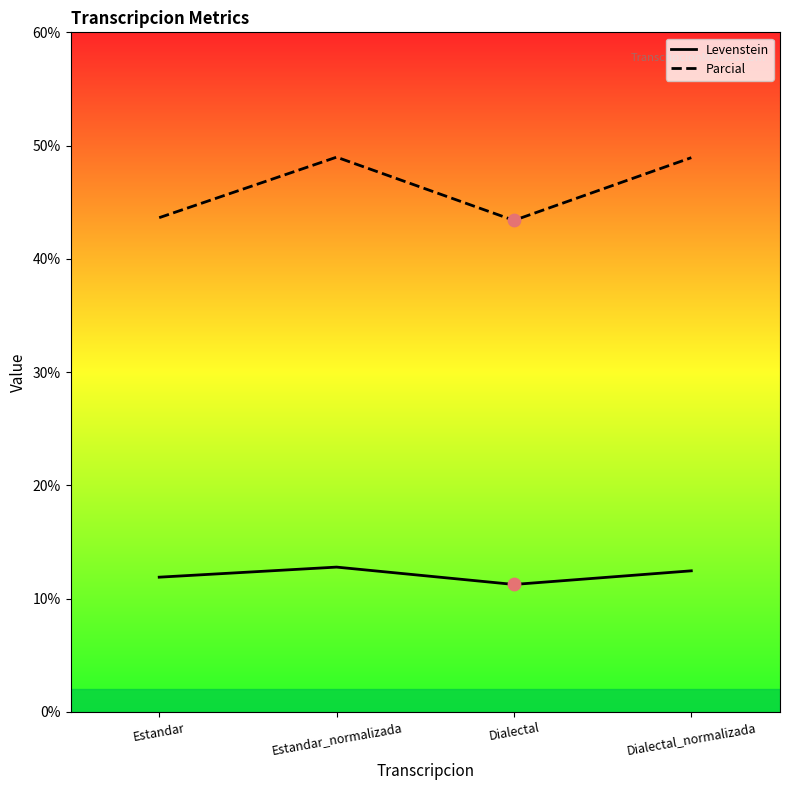

What are all the series names shown in the legend?

Levenstein, Parcial